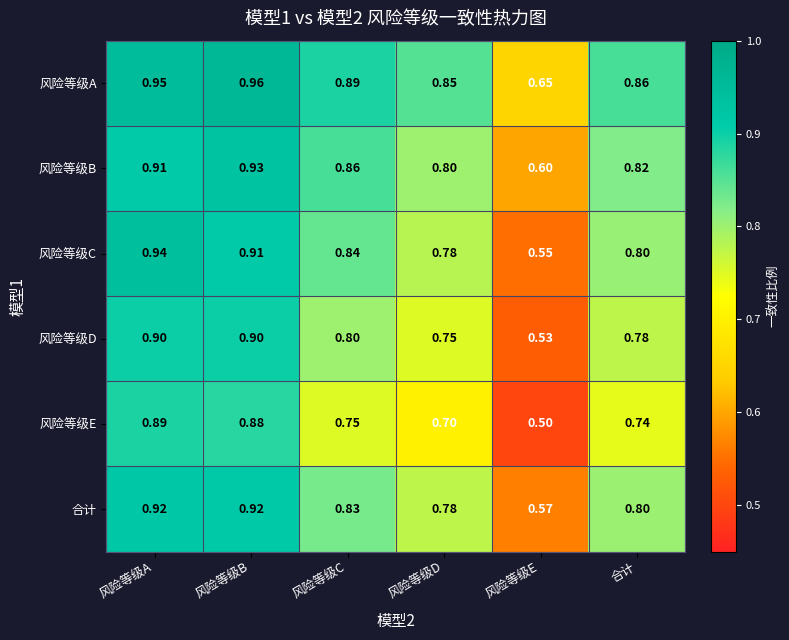

List the labels in order of 风险等级C value, largest first.

风险等级A, 风险等级B, 风险等级C, 合计, 风险等级D, 风险等级E